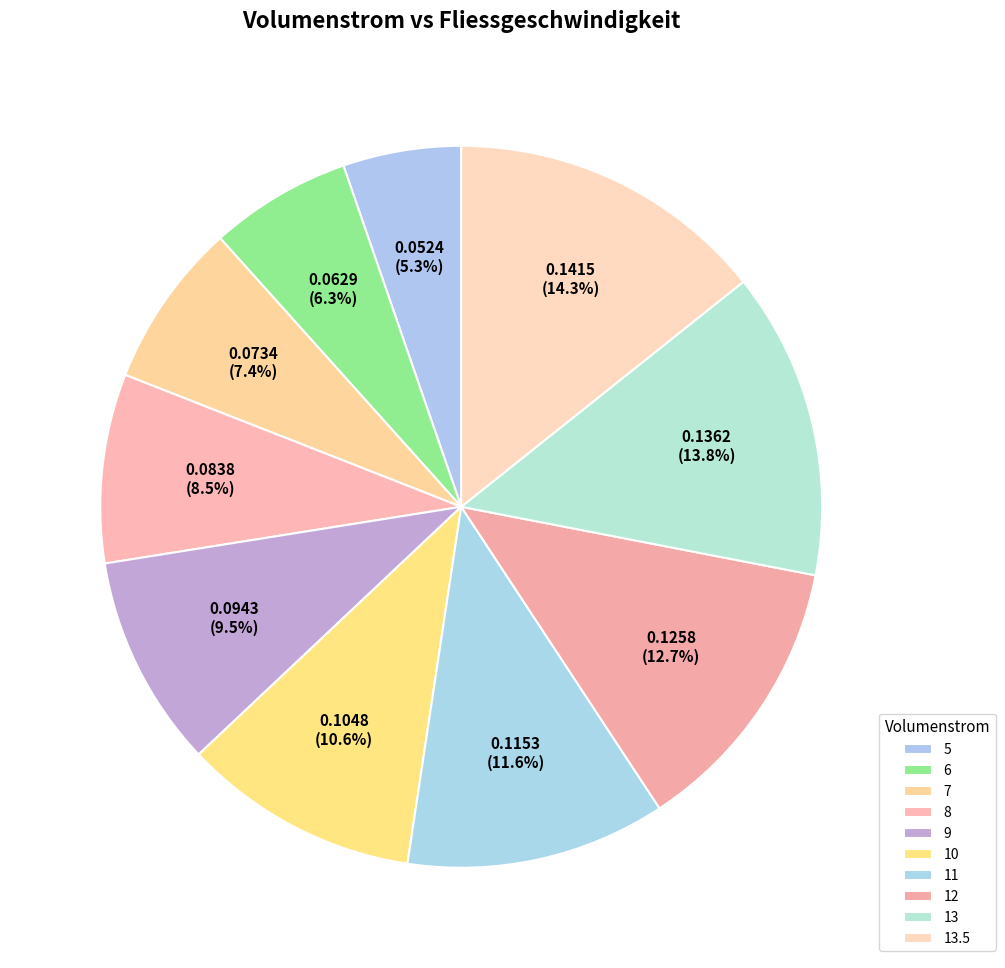

How many slices are in this pie chart?

10